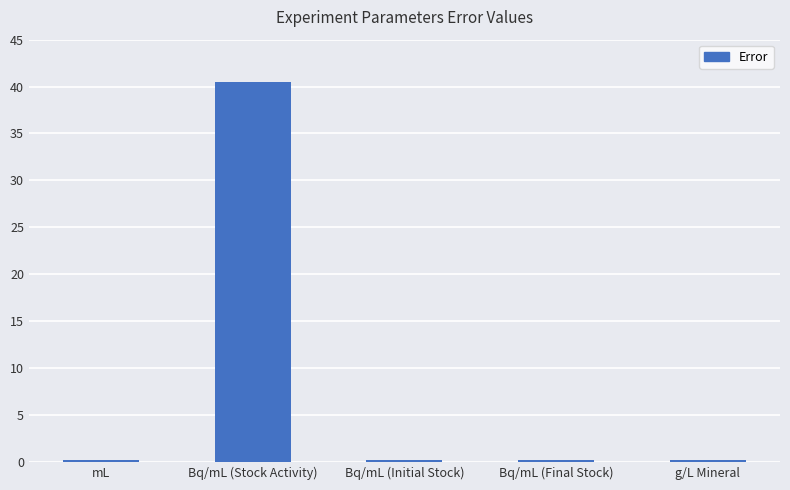

What is the minimum value shown in the chart?

0.2